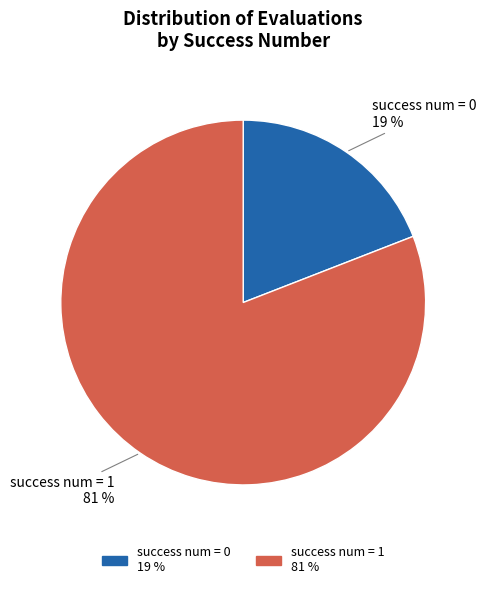

Which has a higher value, success num = 0 19 % or success num = 1 81 %?

success num = 1 81 %